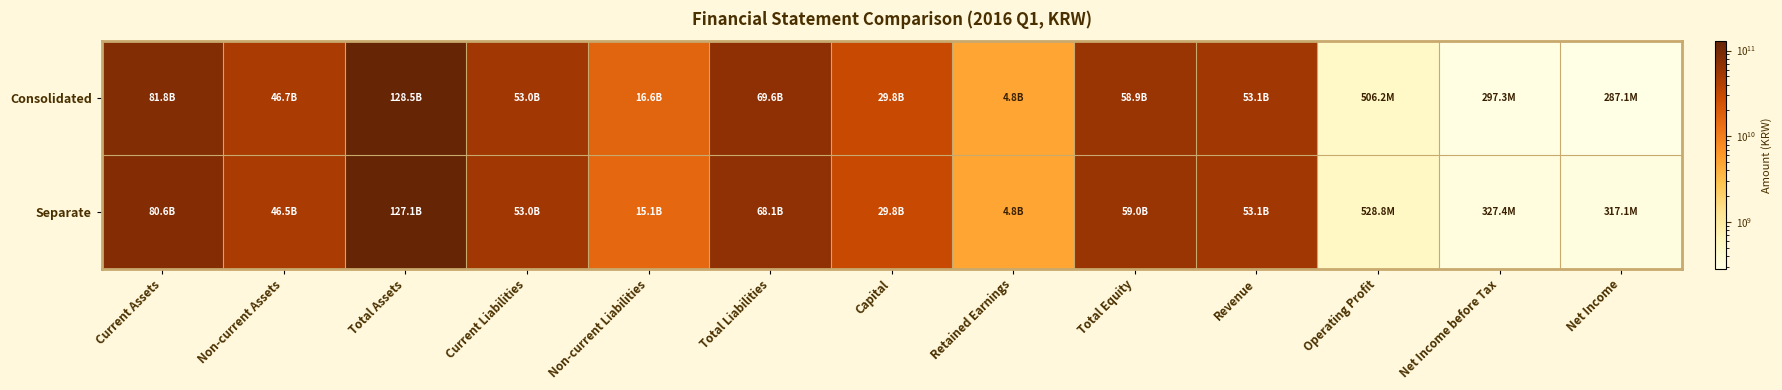

Count the number of categories in the chart.

13